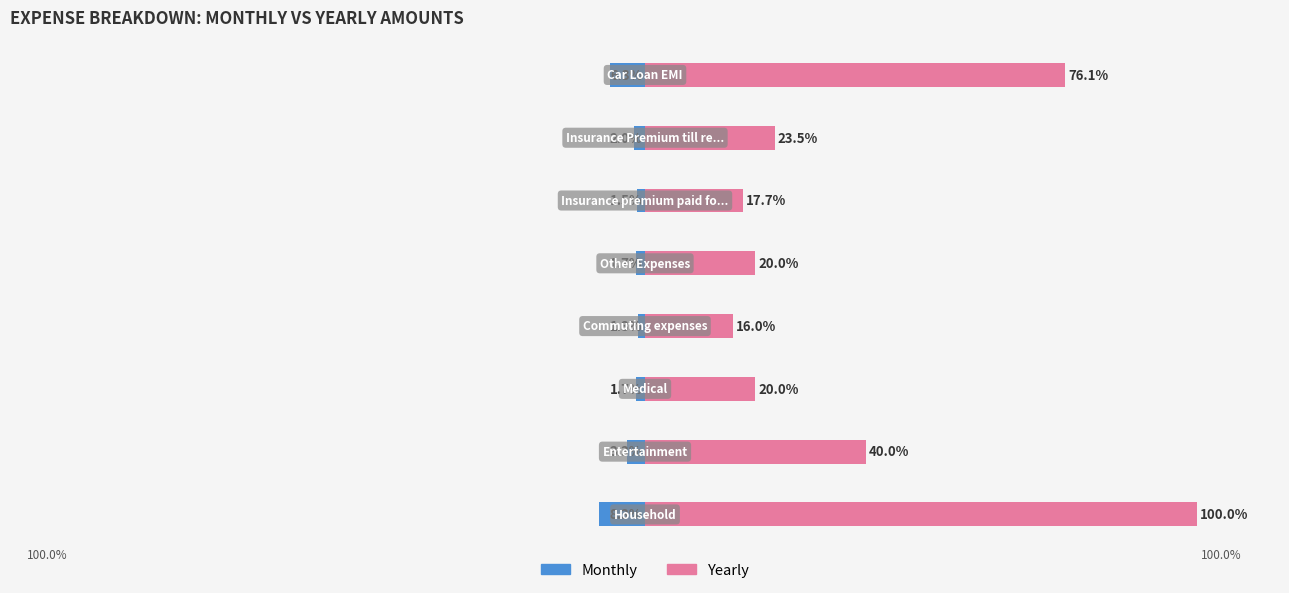

What is the approximate value of Monthly at 2?

-1.7